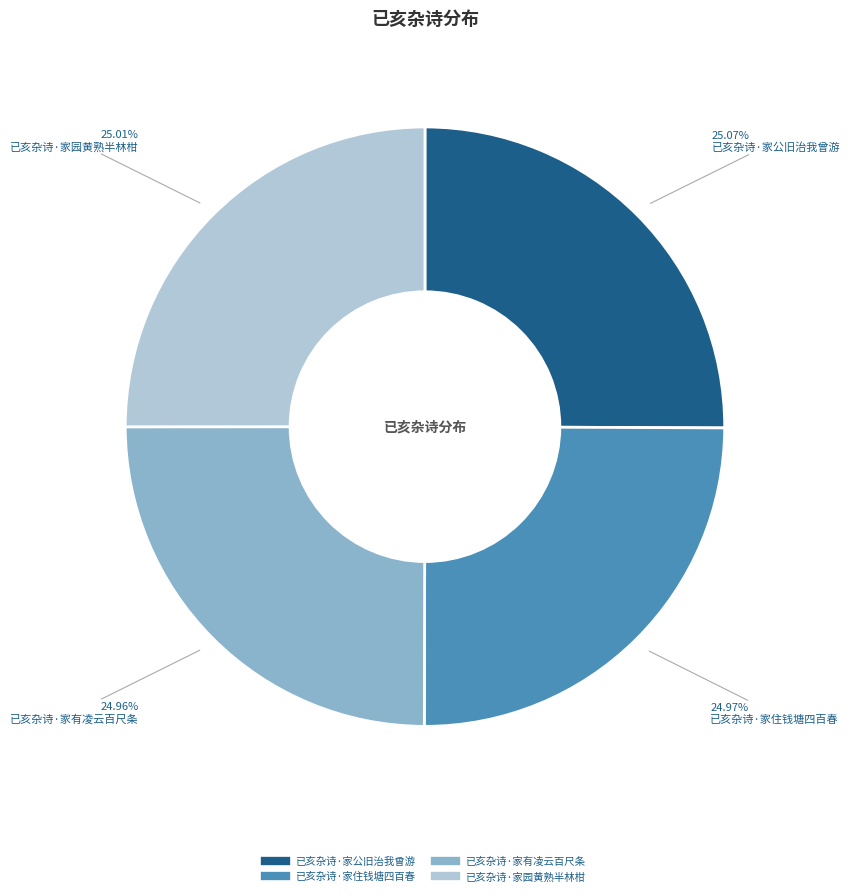

How many slices are in this pie chart?

4